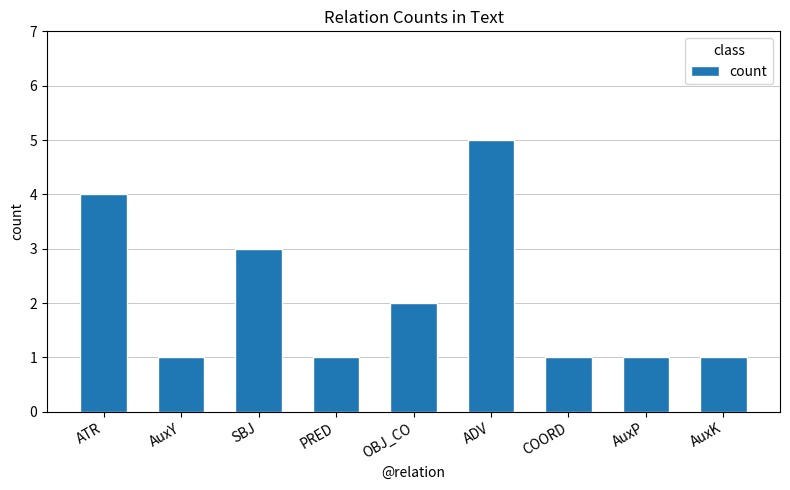

What is the change in value from AuxY to OBJ_CO?

+1